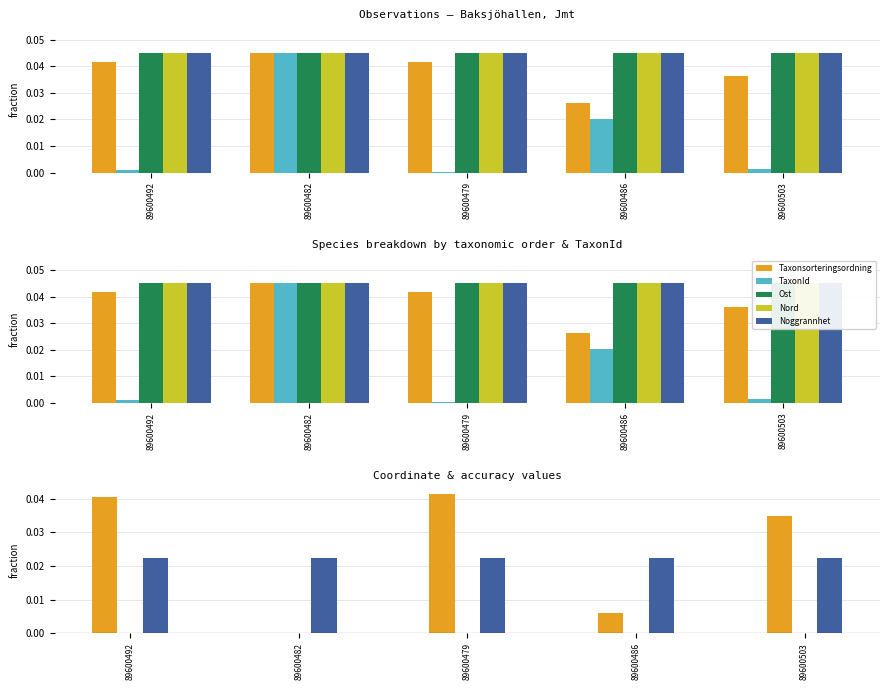

Is it true that TaxonId equals 0.0 at 89600503?

True